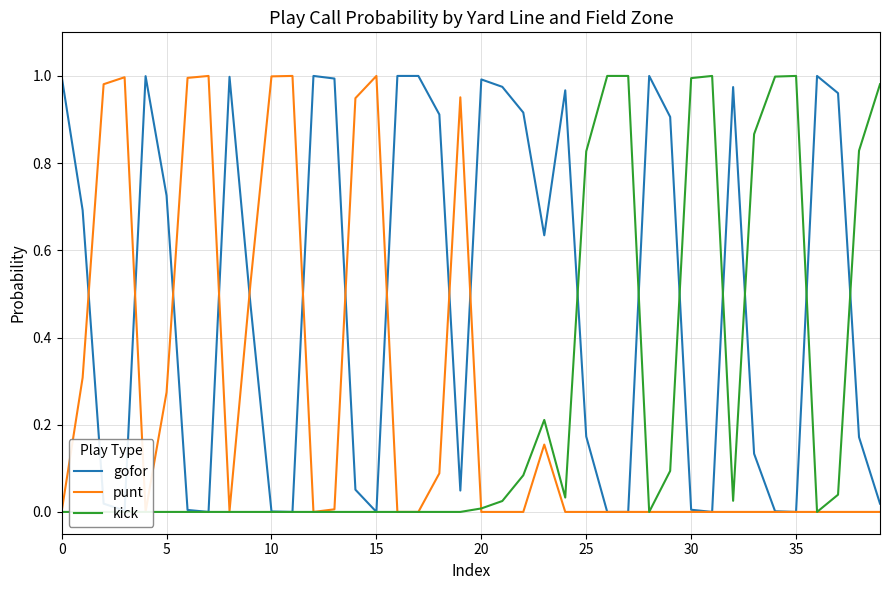

True or false: gofor has more than 2 points higher than both neighbors.

True